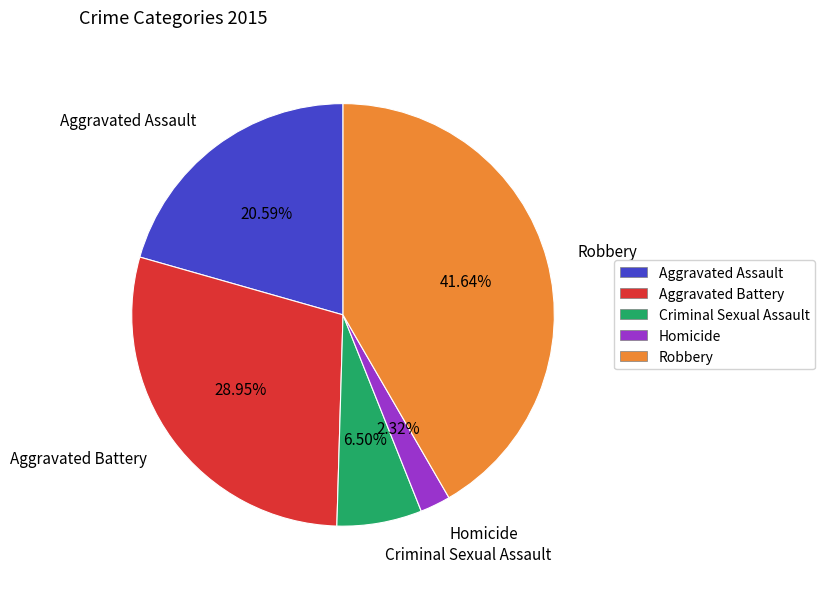

Which has a higher value, Aggravated Assault or Robbery?

Robbery